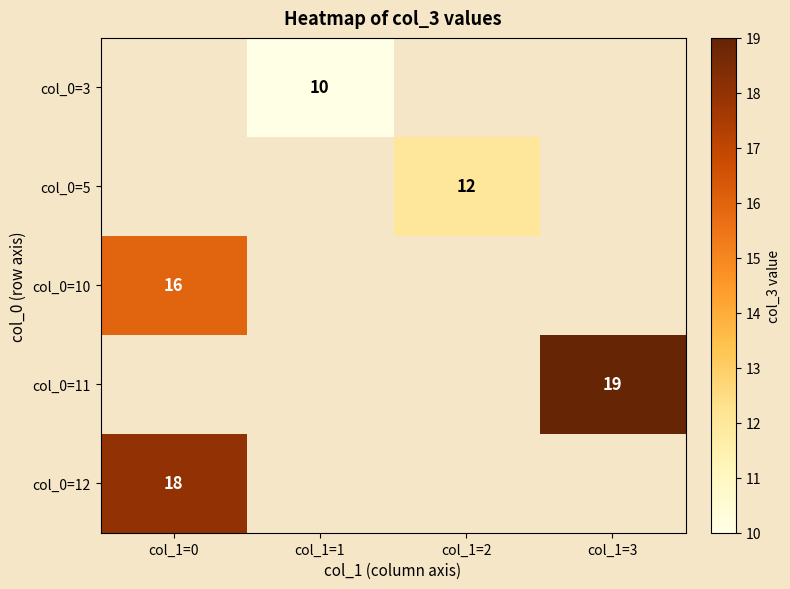

What is the smallest value displayed?

10.0